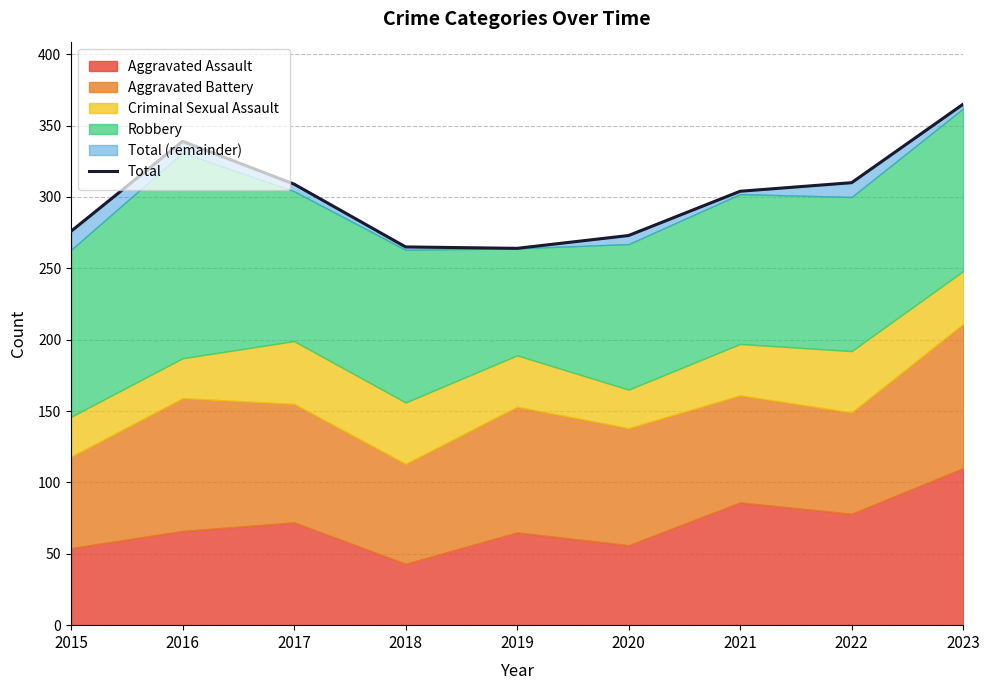

Rank the categories by value from highest to lowest.

2023, 2016, 2022, 2017, 2021, 2015, 2020, 2018, 2019